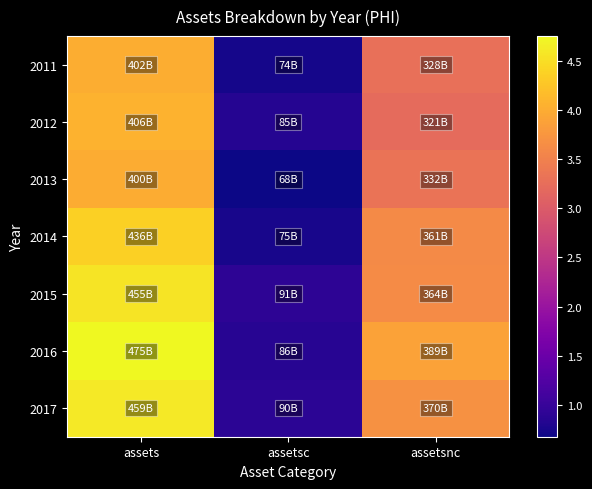

What is the difference between the highest and lowest values at assetsc?

23778000000